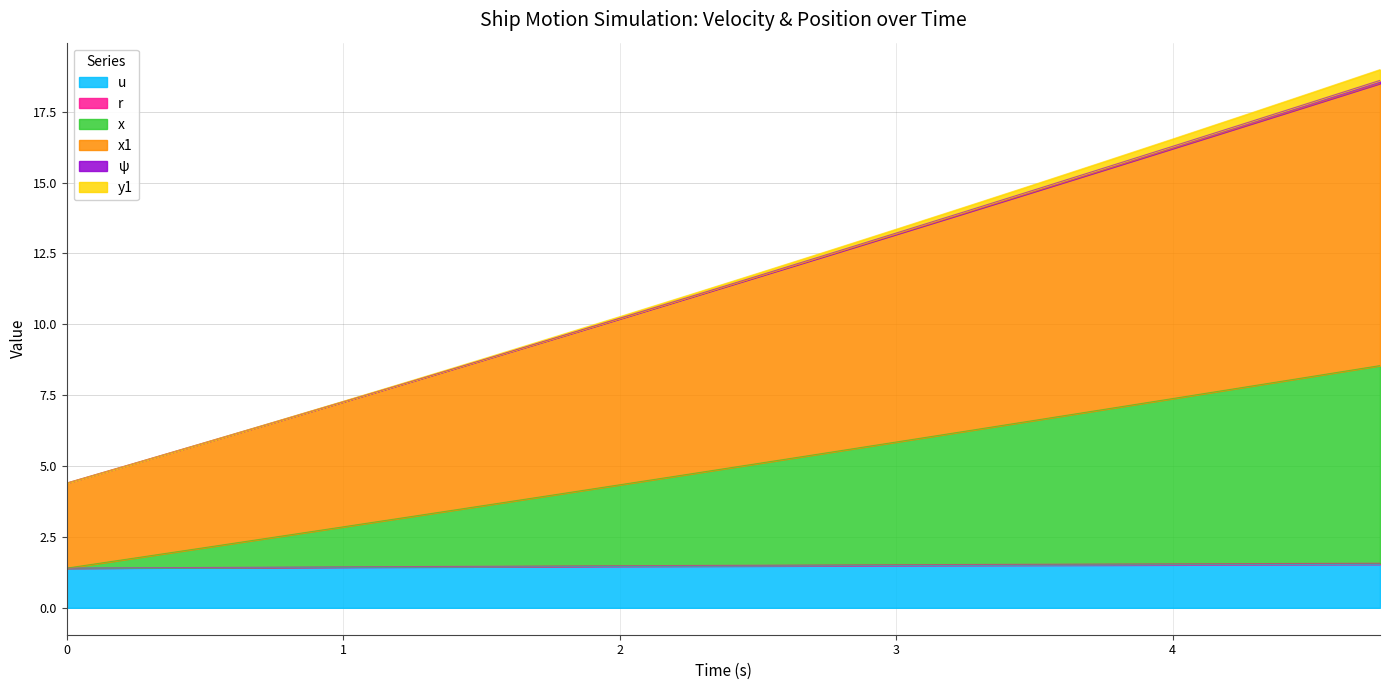

At which category is the sum across all series the highest?

4.75